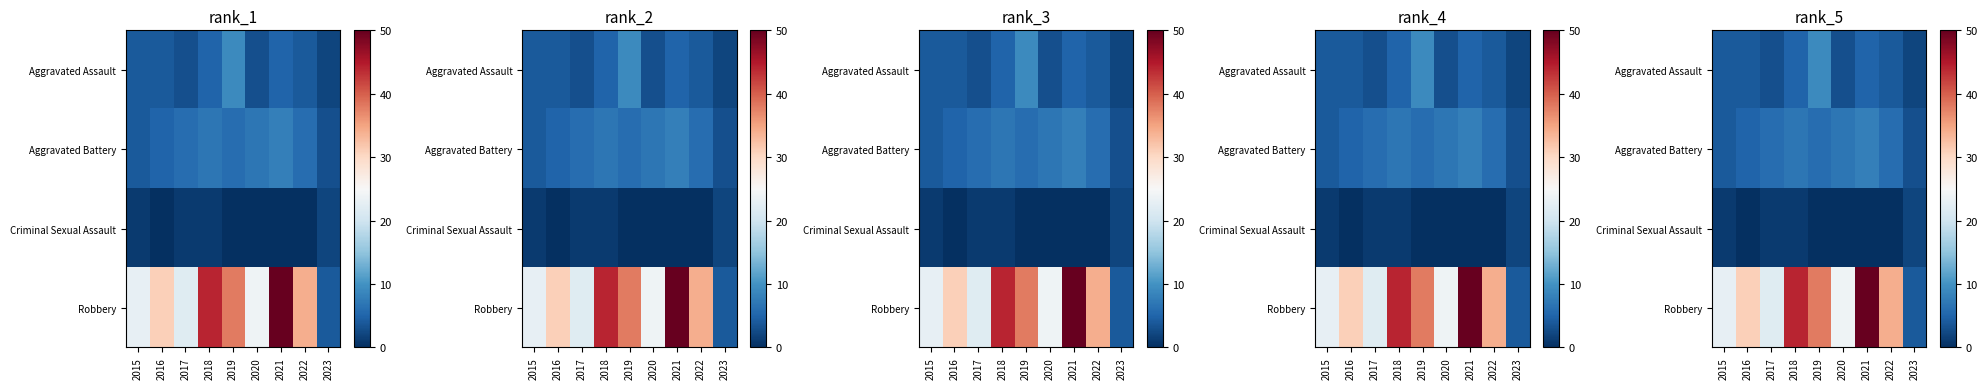

Rank the series by their maximum value, from highest to lowest.

Robbery, Aggravated Assault, Aggravated Battery, Criminal Sexual Assault